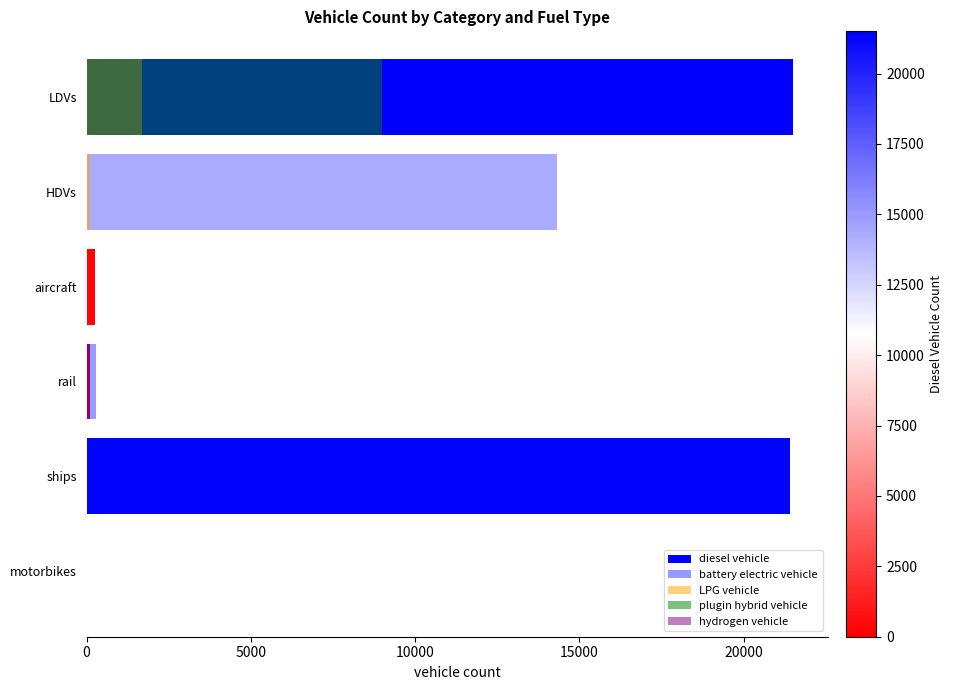

Is the value of LPG vehicle at HDVs greater than the value of diesel vehicle at rail?

Yes